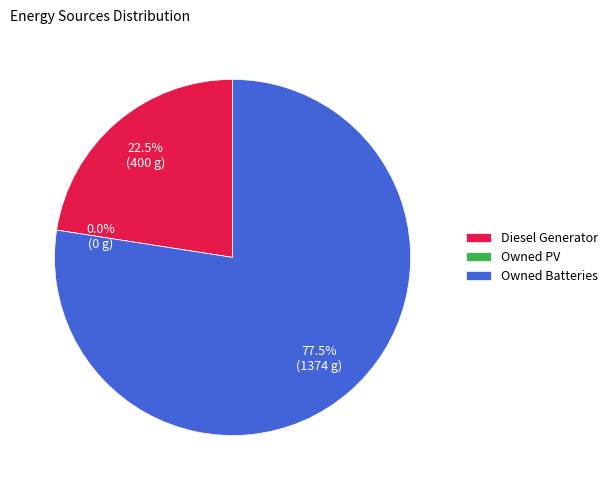

What percentage is NOT represented by Owned PV?

100.0%